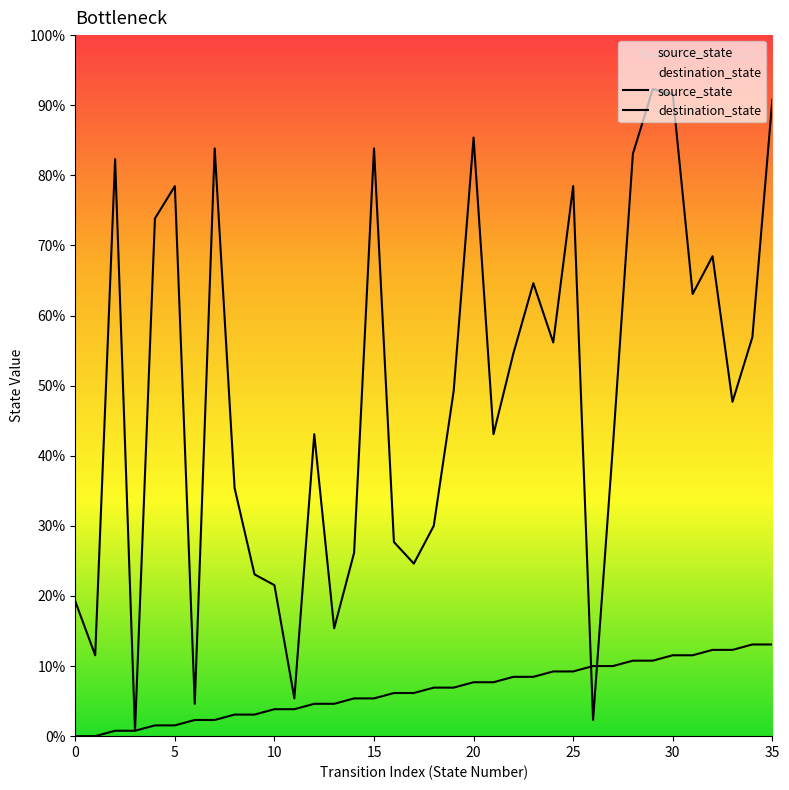

What are all the series names shown in the legend?

source_state, destination_state